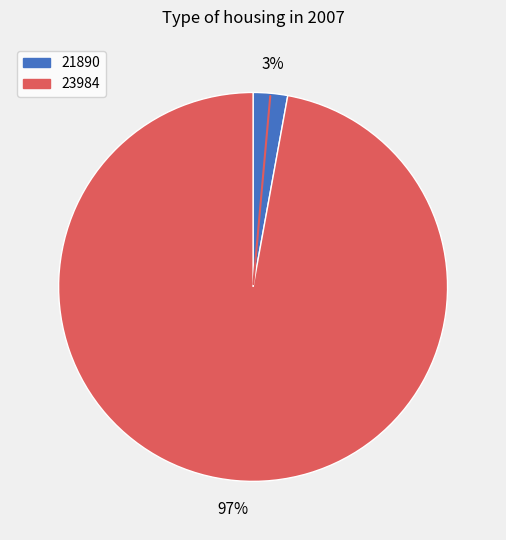

Is the sum of 21890 and 23984 greater than half?

Yes